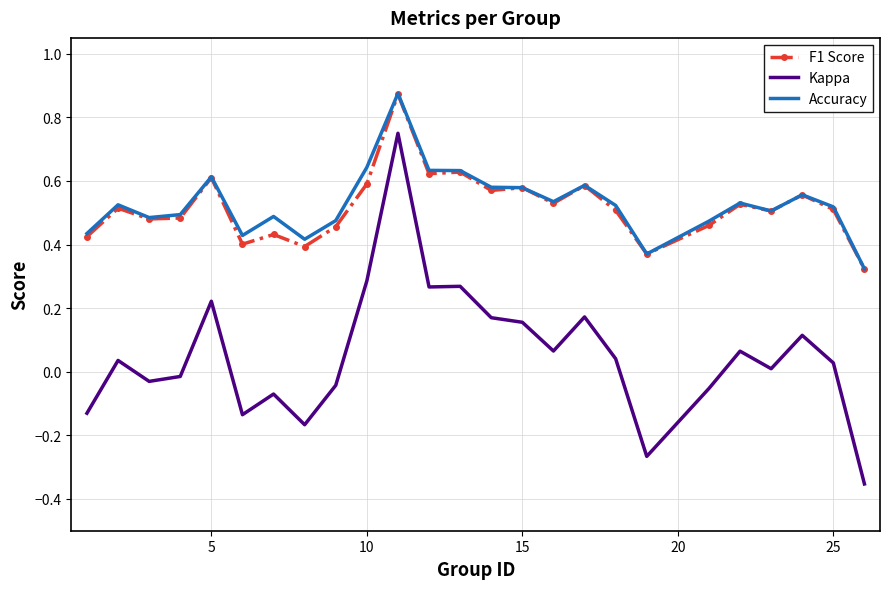

Which series has the largest range (max minus min)?

Kappa